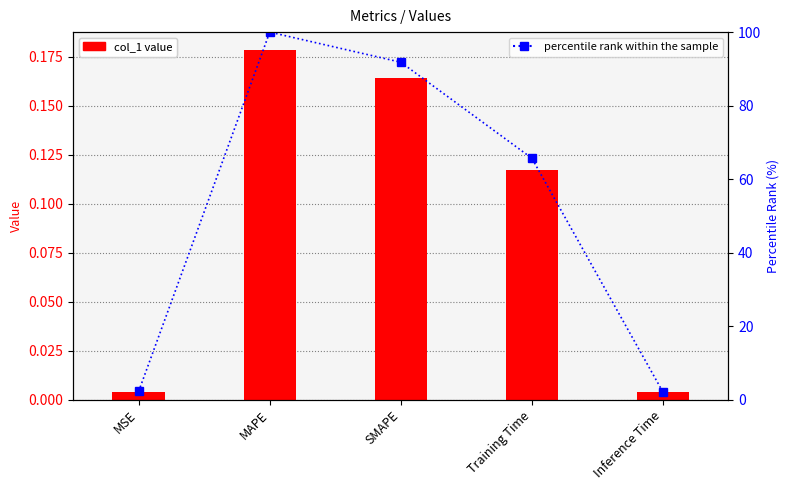

Between Inference Time and SMAPE, which is larger?

SMAPE